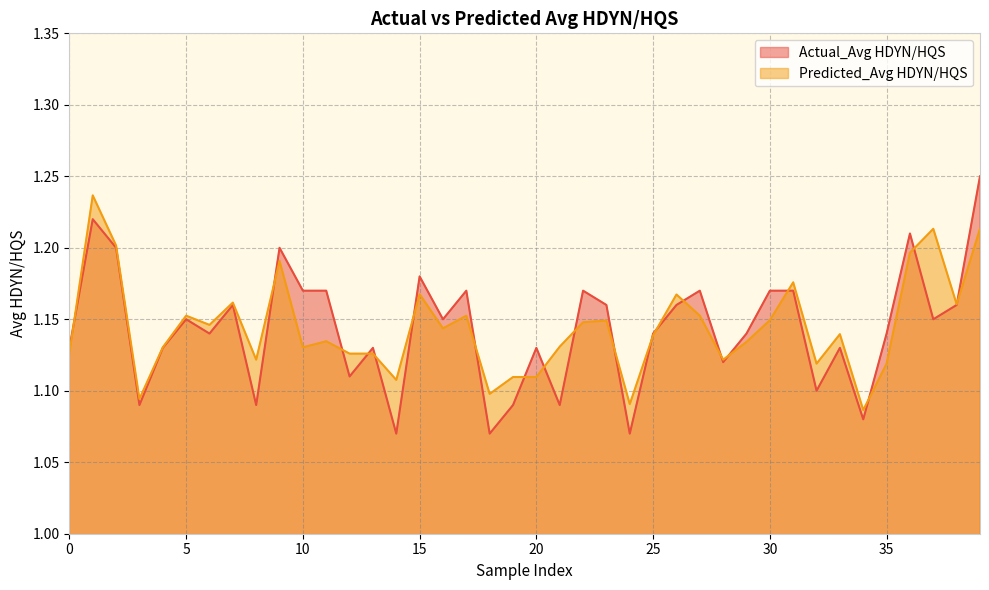

What is the total value across all series at 0?

2.3